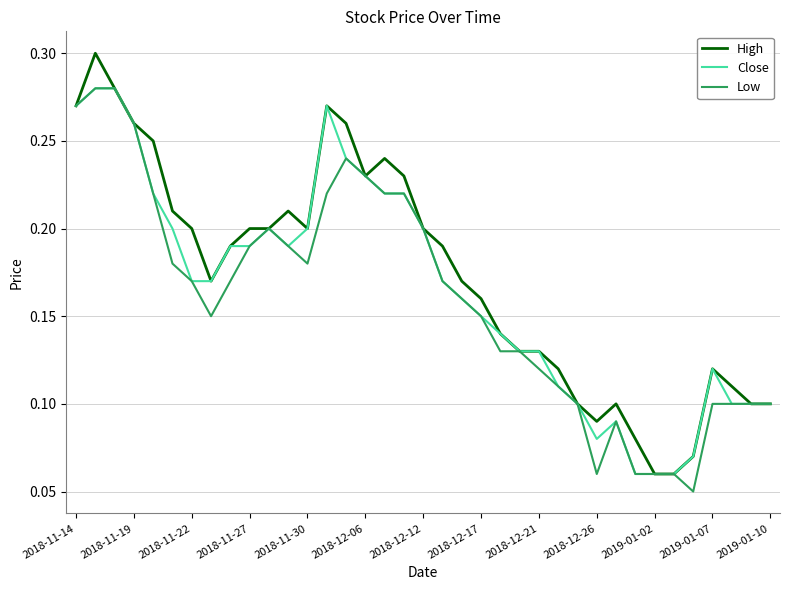

Does the chart display data point markers on the line(s)?

No